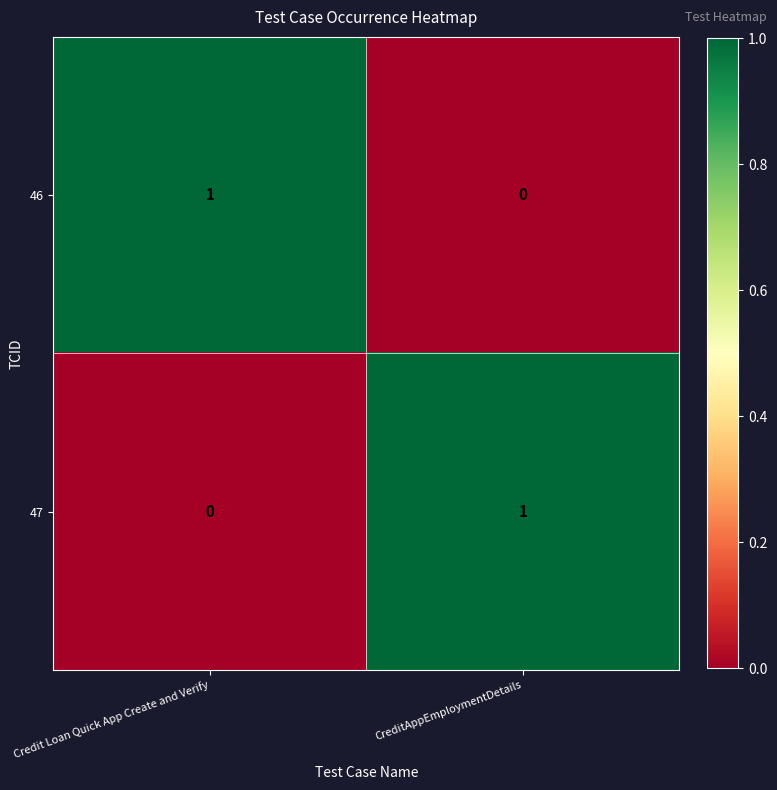

At how many categories does at least one series exceed 0?

2